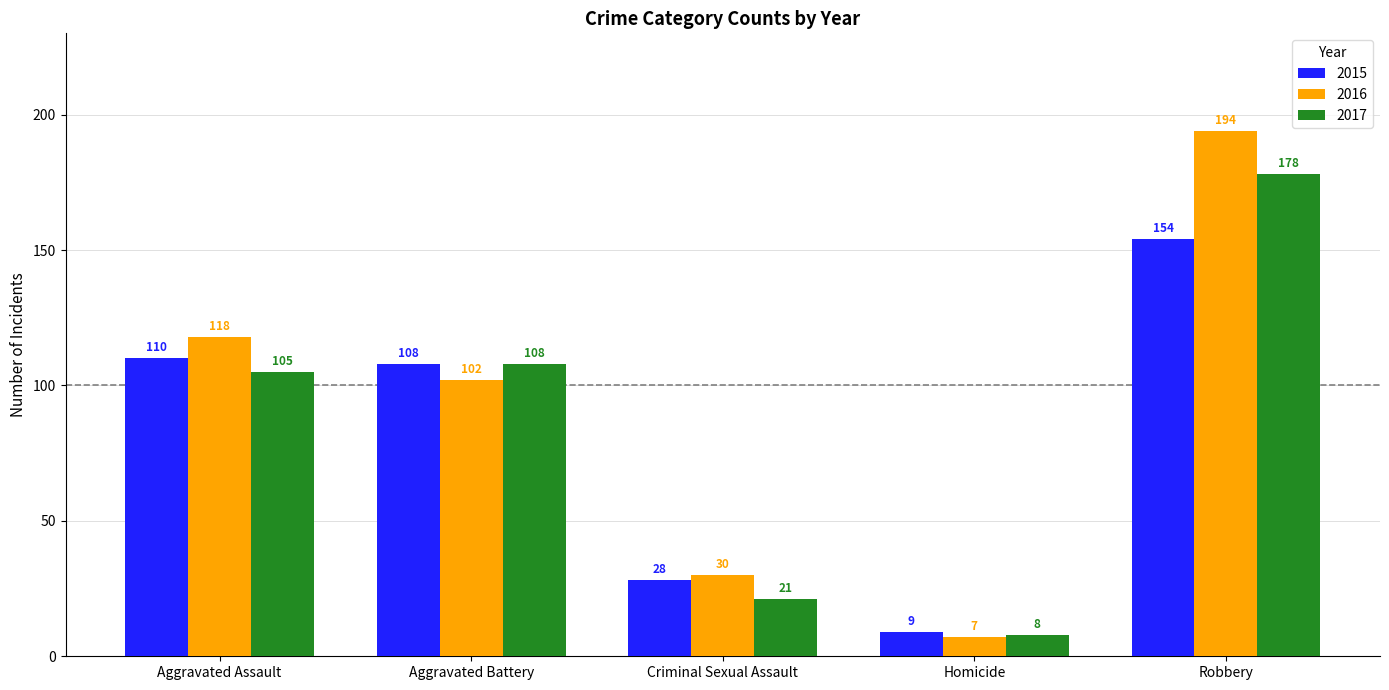

Which series has the widest spread of values?

2016